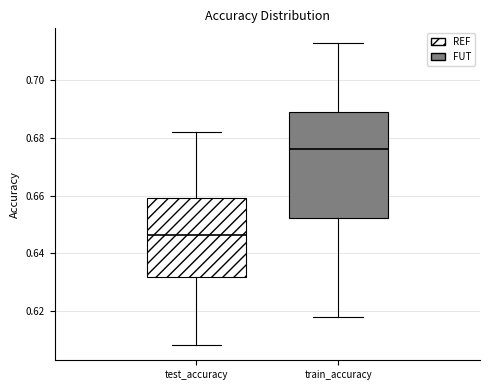

Reading left to right, transcribe this box plot: for each box, give where its median line is, the range the box spans, and where its two whiskers end, as read against the y-axis. The values are not printed on the chart, so give them approximately, as read against the axis.

test_accuracy: median 0.646, box 0.632 to 0.660, whiskers 0.608 to 0.682
train_accuracy: median 0.676, box 0.652 to 0.690, whiskers 0.618 to 0.712